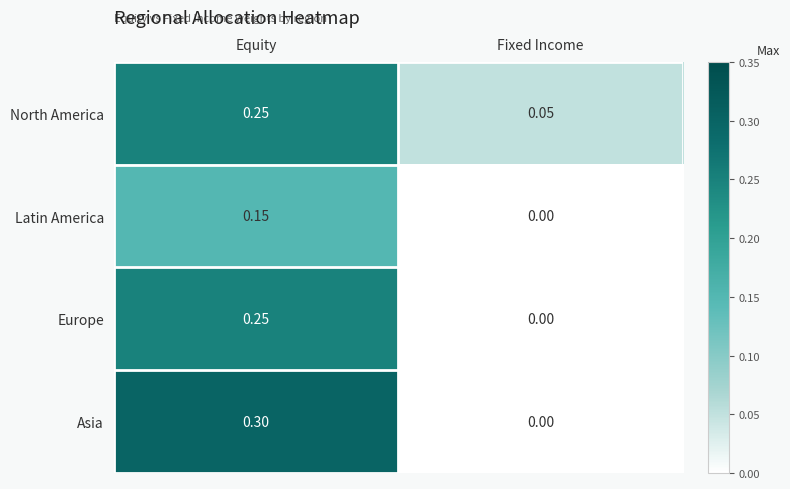

At how many categories does at least one series exceed 0?

2